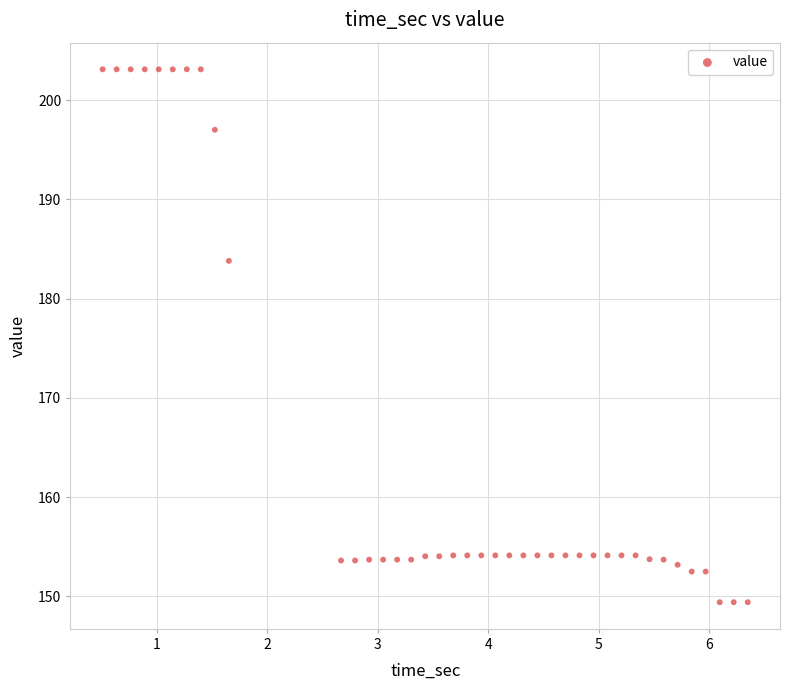

What Y value in the scatter plot is closest to 176?

183.8